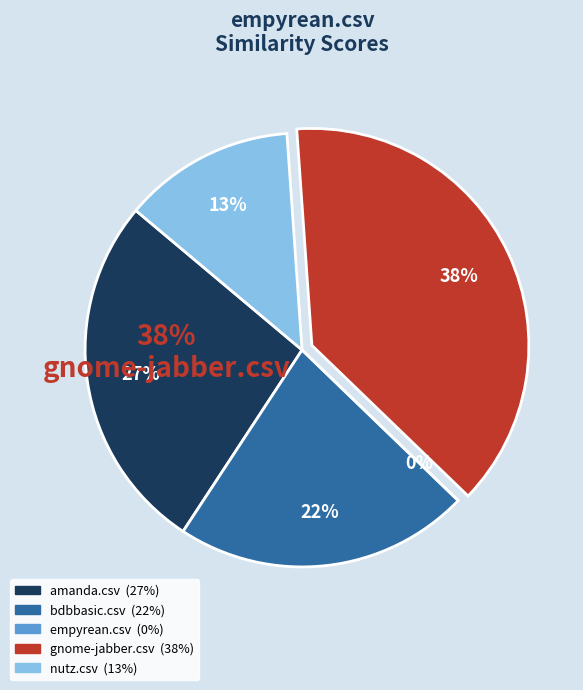

Is there a majority slice in this chart?

No